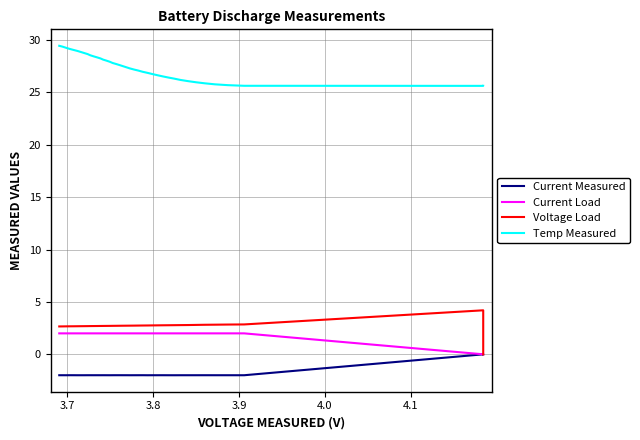

True or false: Temp Measured has more than 1 points higher than both neighbors.

False